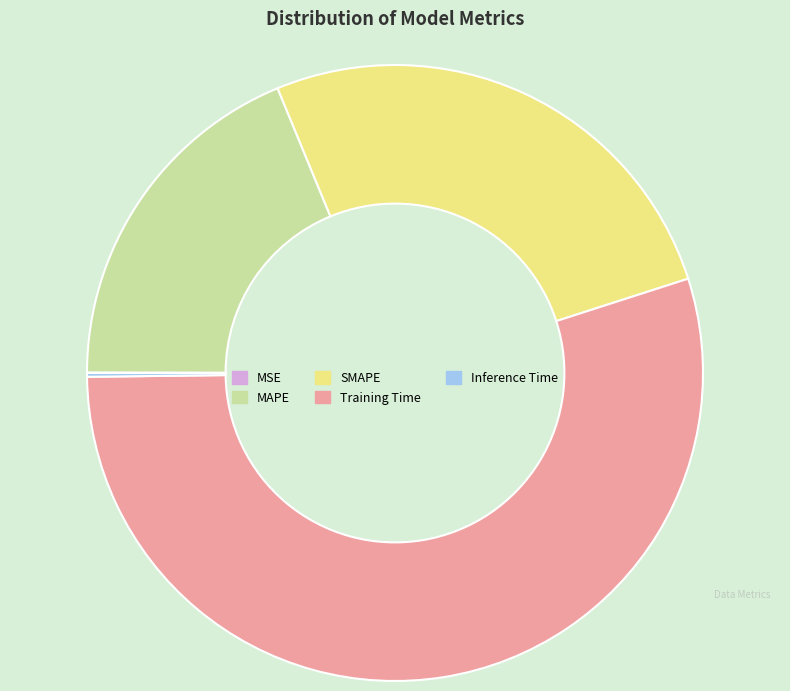

Which slice represents more than half of the pie?

Training Time